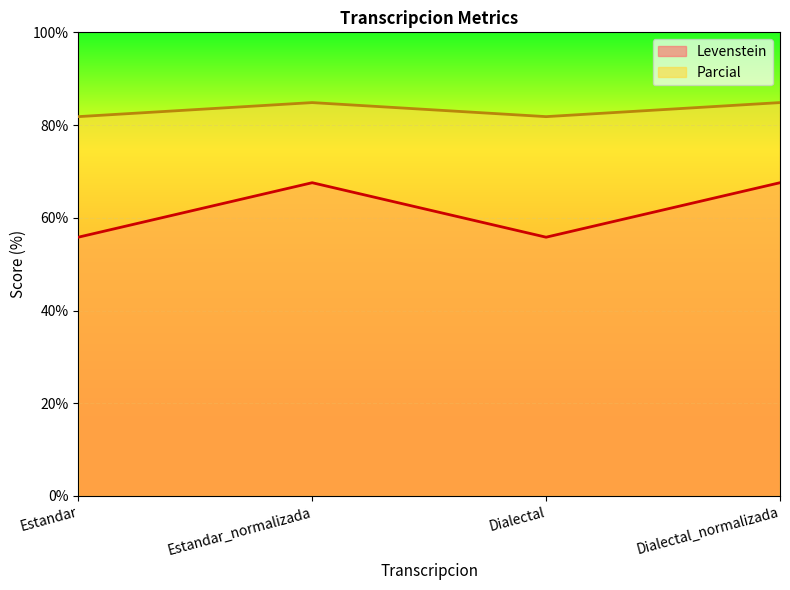

What is the difference between the highest and lowest values at Dialectal_normalizada?

17.3